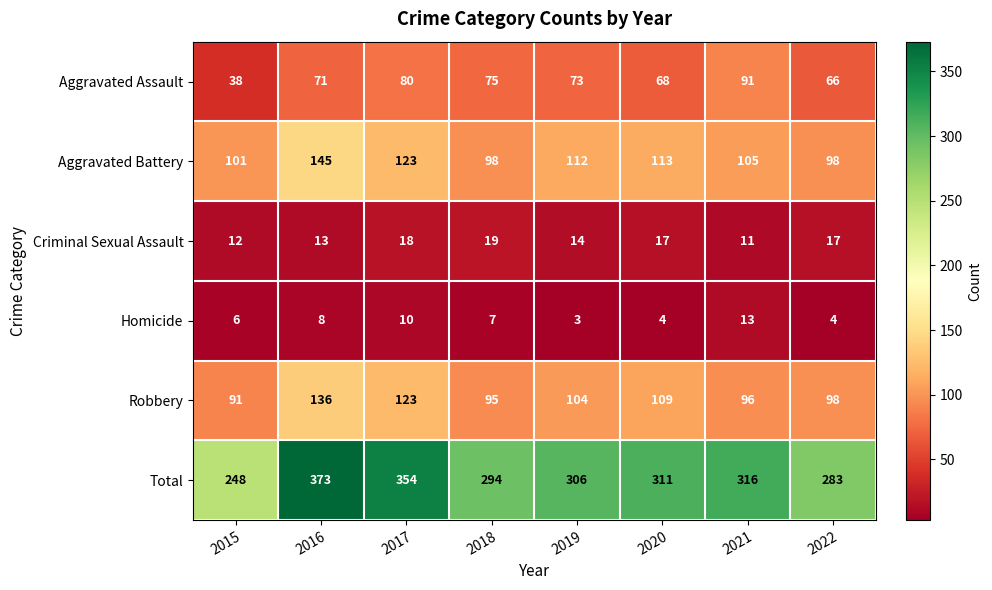

Is it true that Total equals 248 at 2015?

True